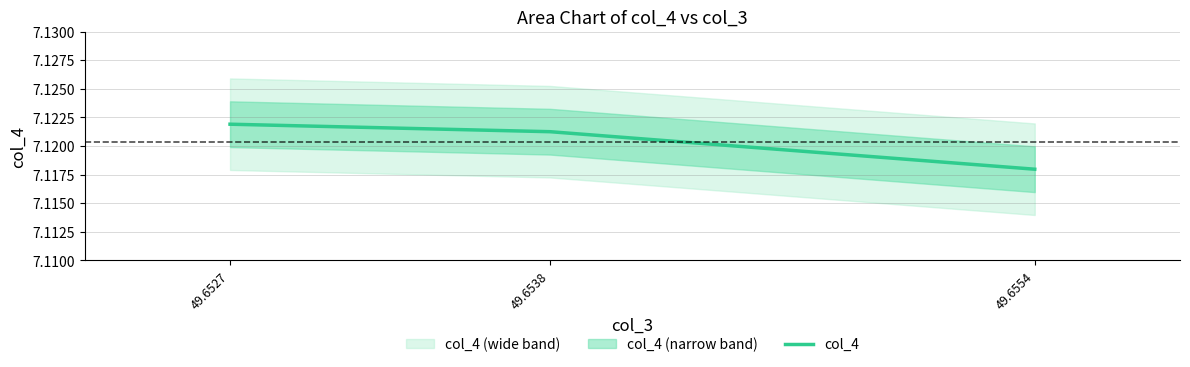

The value at 49.6527 is 7.1. True or false?

True